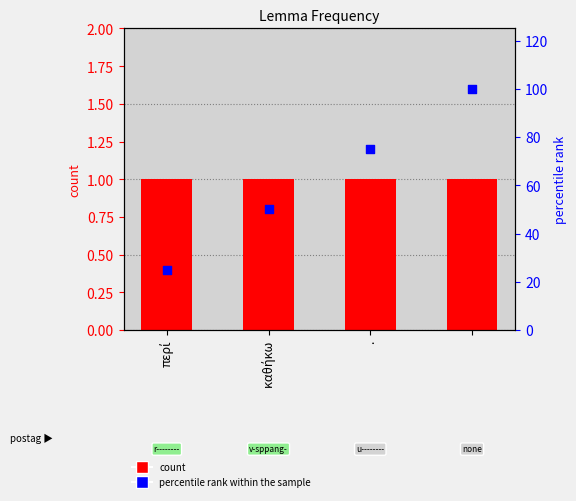

At which category is the sum across all series the highest?

3